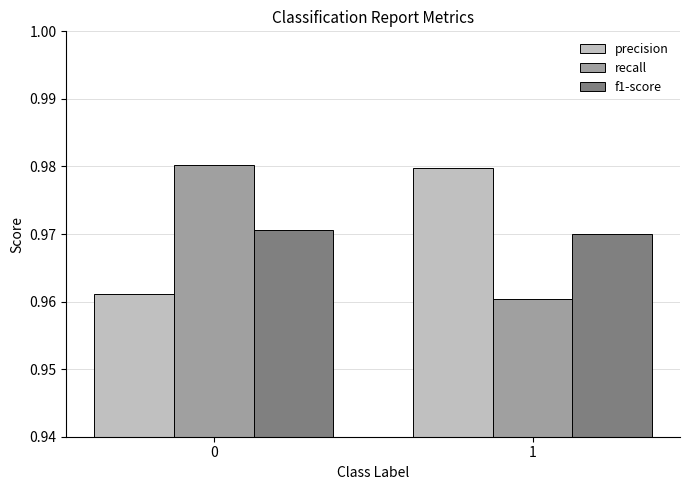

The value of recall at 0 is 1.6. True or false?

False